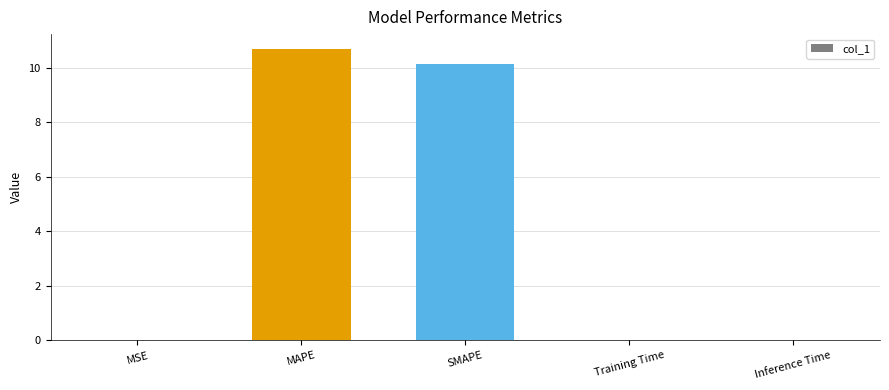

Which category has the highest value across all series?

MAPE